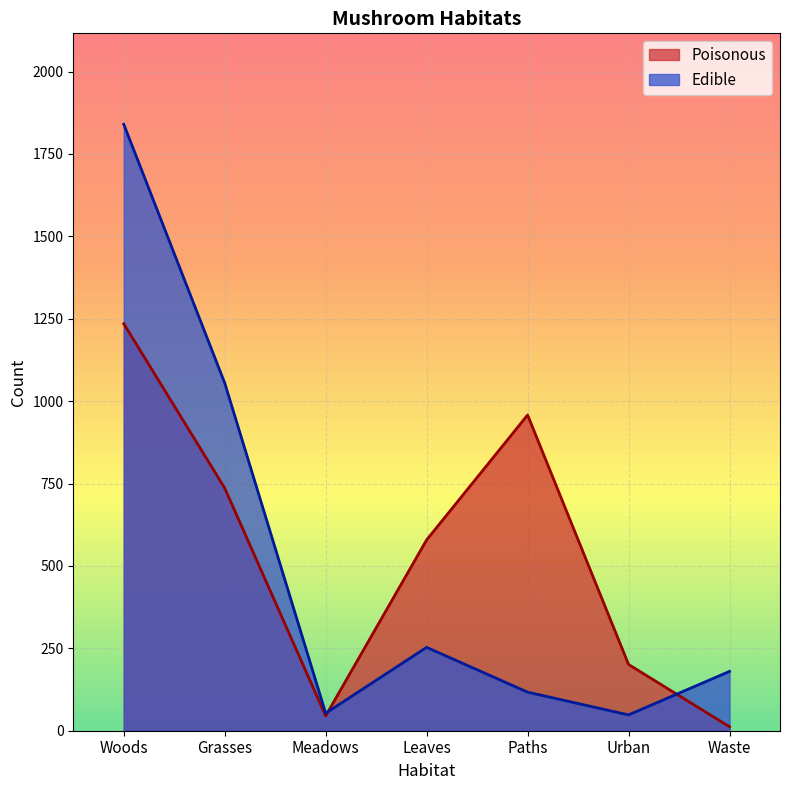

What is the sum of the Poisonous values at Paths and Waste?

970